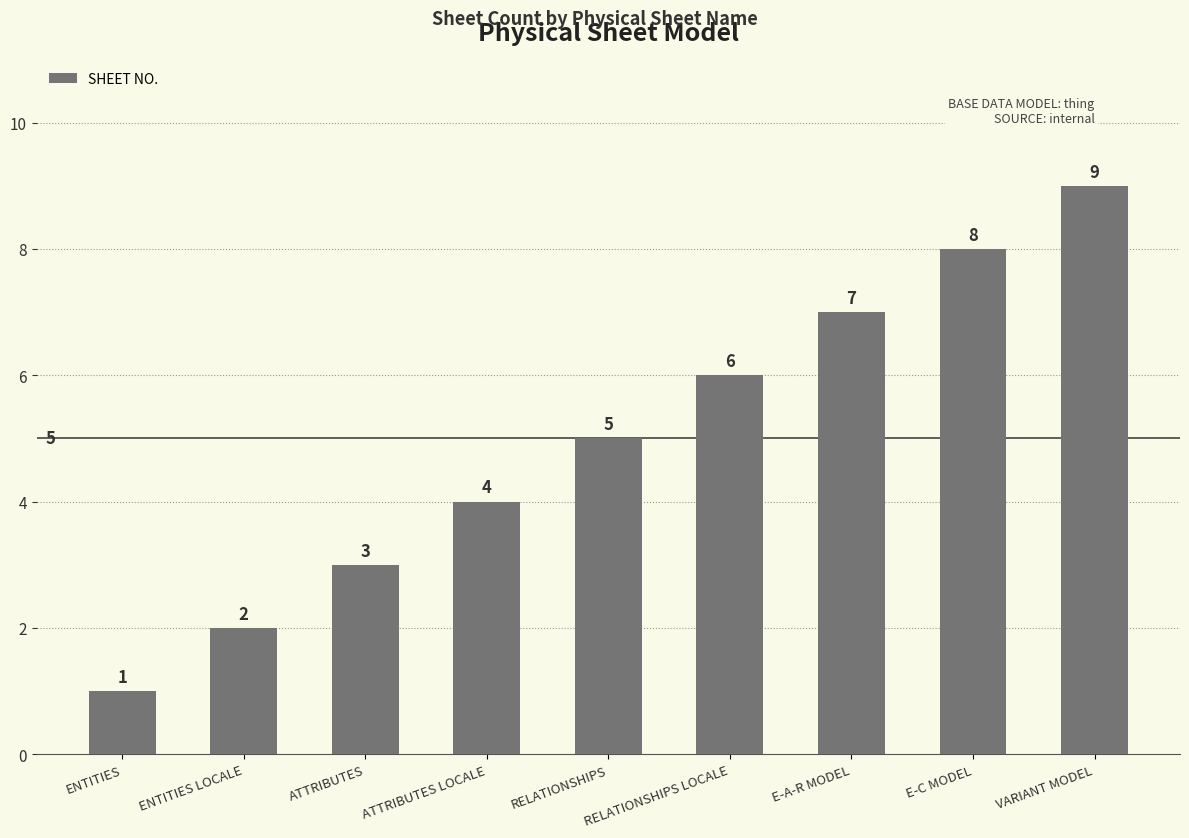

Reading left to right, what are all the values shown in this chart?

1	2	3	4	5	6	7	8	9